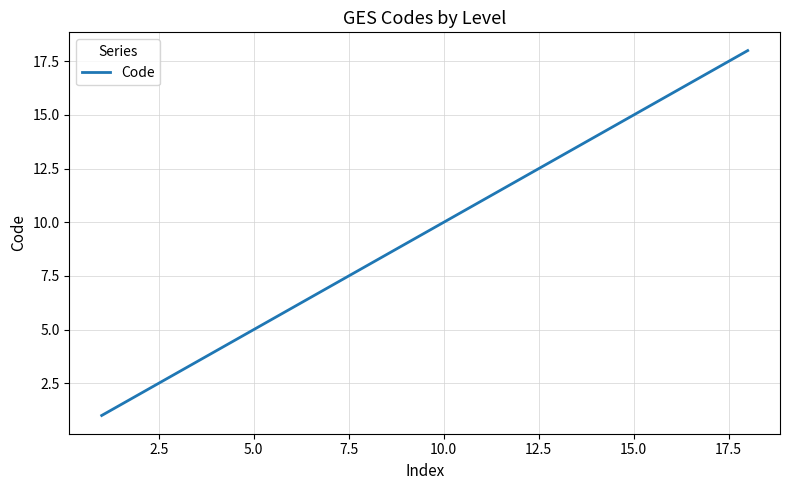

Reading right to left, transcribe all the data shown in this chart.

18	17	16	15	14	13	12	11	10	9	8	7	6	5	4	3	2	1